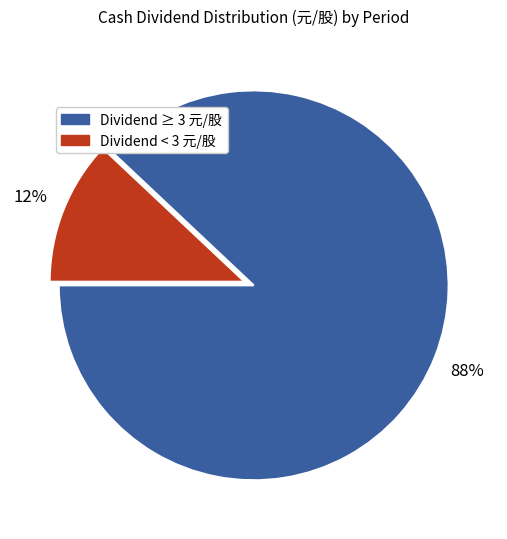

To the nearest percent, what is the average slice percentage?

50%